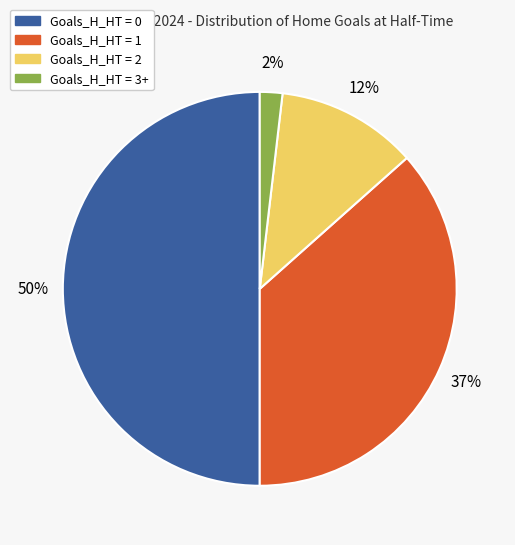

True or false: Goals_H_HT = 2 accounts for 1% of the total.

False